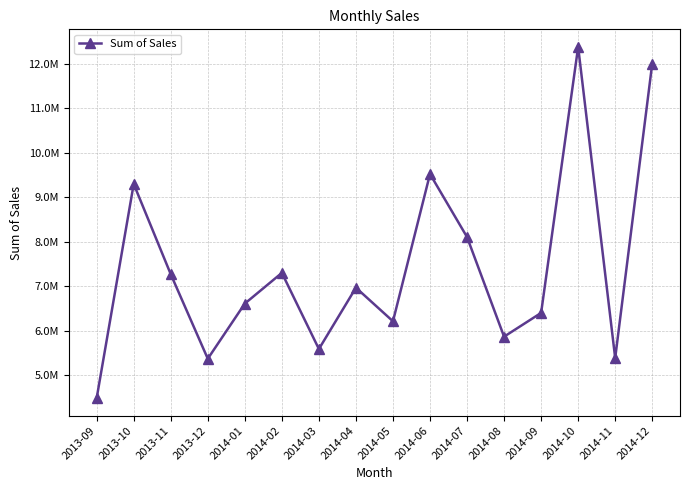

At which category does the data reach its first local peak?

2013-10